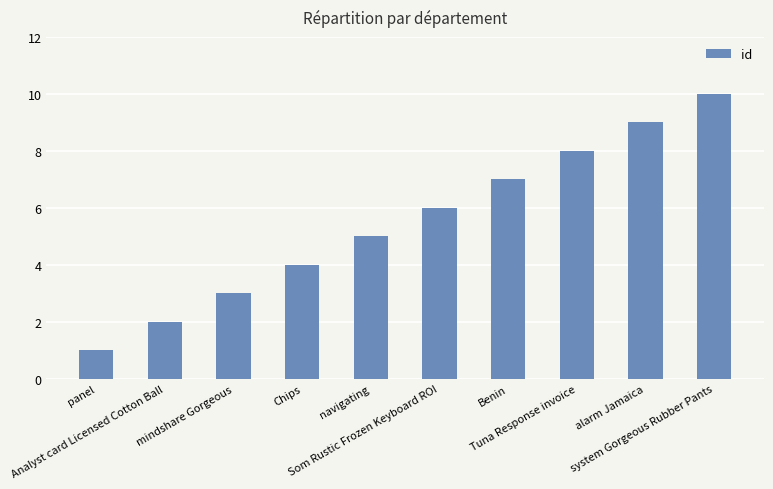

What is the sum of the values at mindshare Gorgeous and Tuna Response invoice?

11